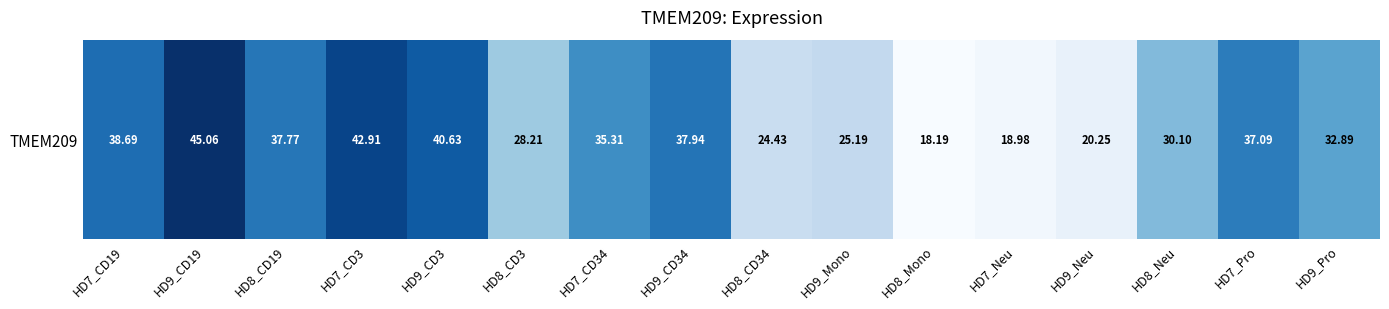

The value at HD9_Neu is 7.7. True or false?

False